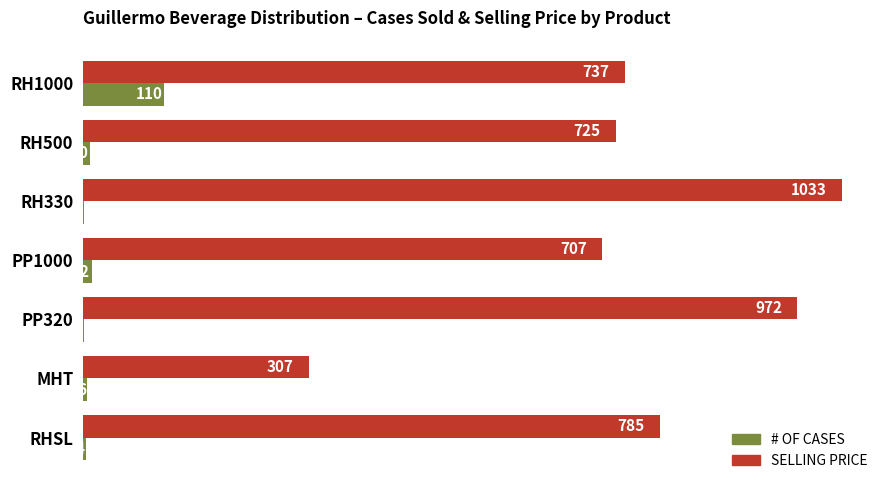

At which label is # OF CASES closest to 56?

PP1000